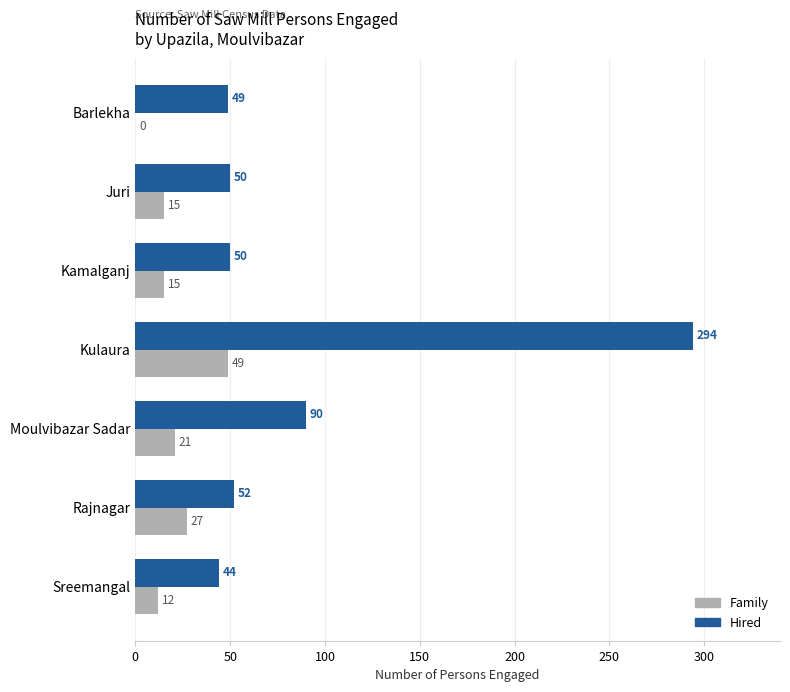

What is the sum of all Hired values?

629